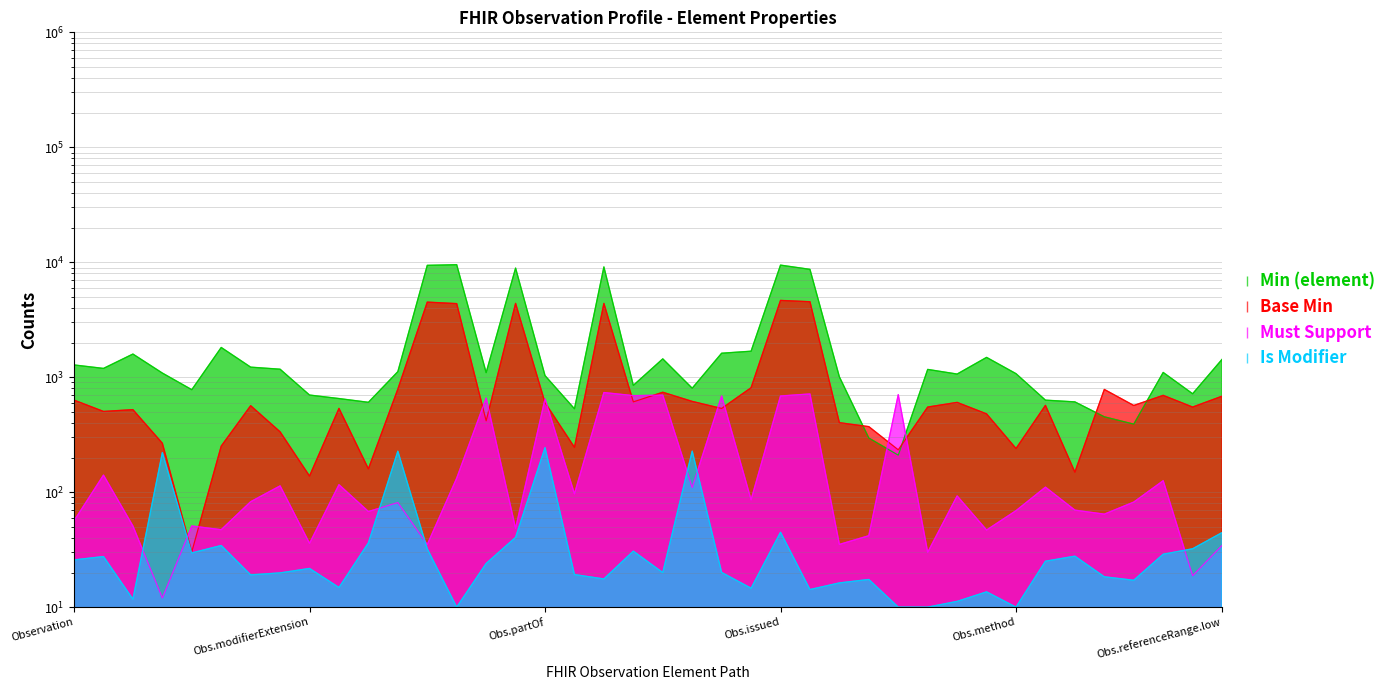

Where is Is Modifier nearest to the value 127?

Obs.issued